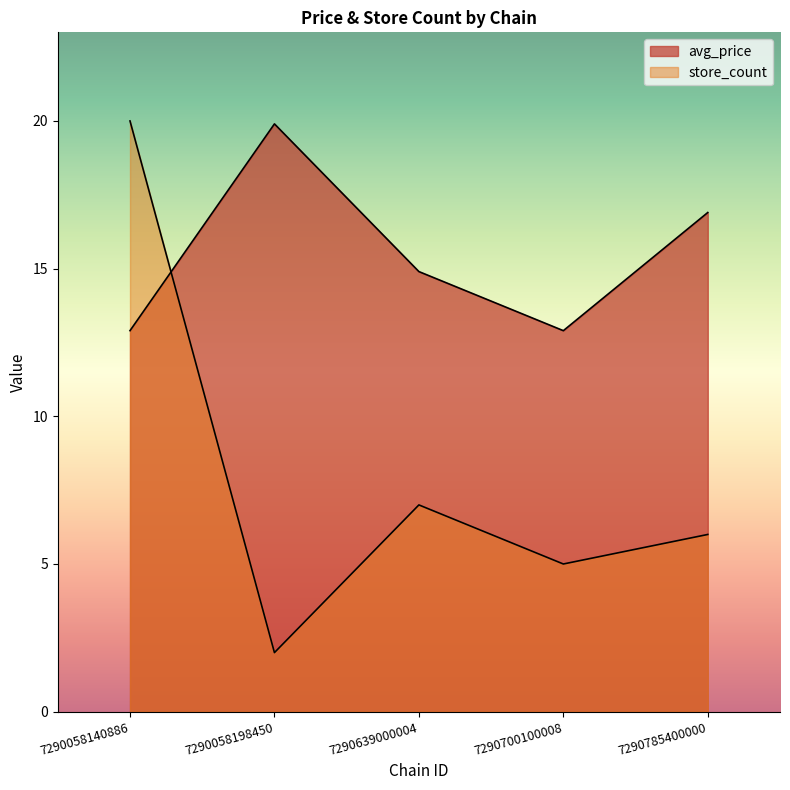

At which label does store_count reach its minimum?

7290058198450